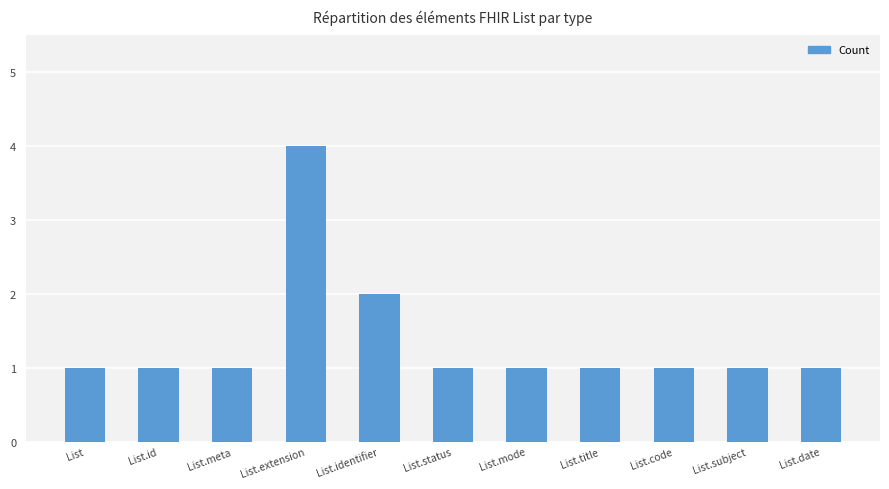

At which category does the chart reach its peak across all series?

List.extension